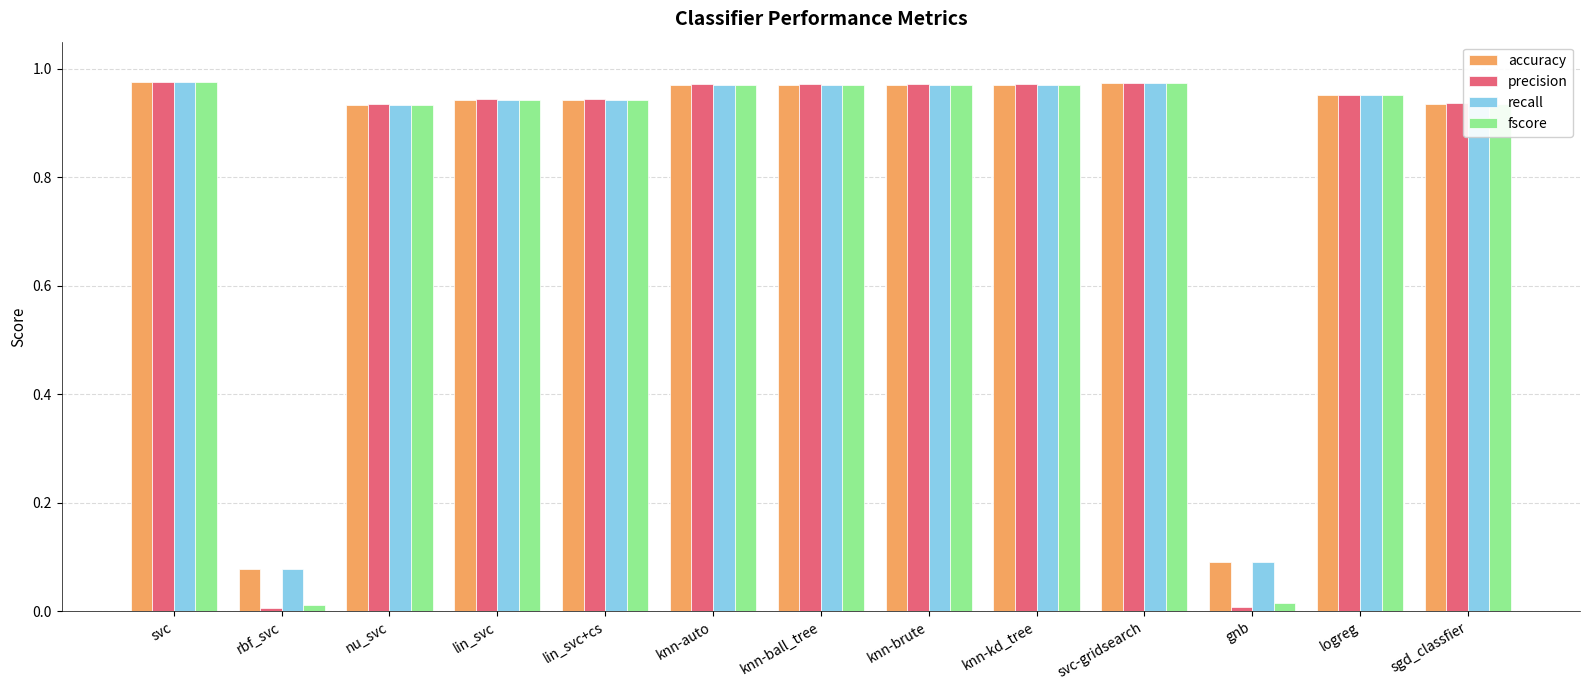

What position from the left is gnb?

11